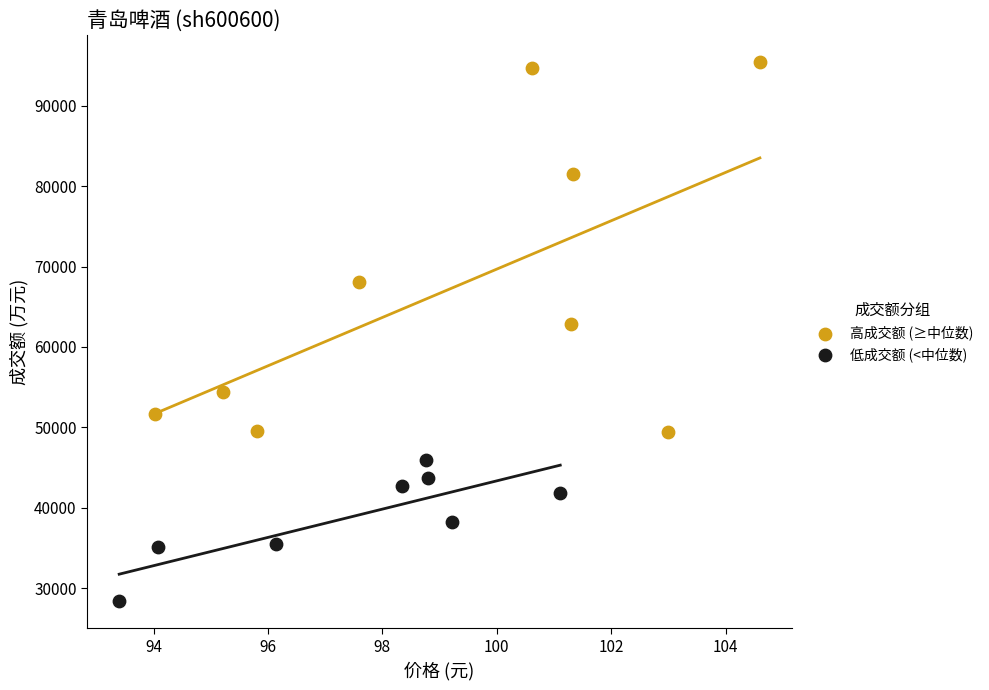

What are all the series names shown in the legend?

高成交额 (≥中位数), 低成交额 (<中位数)